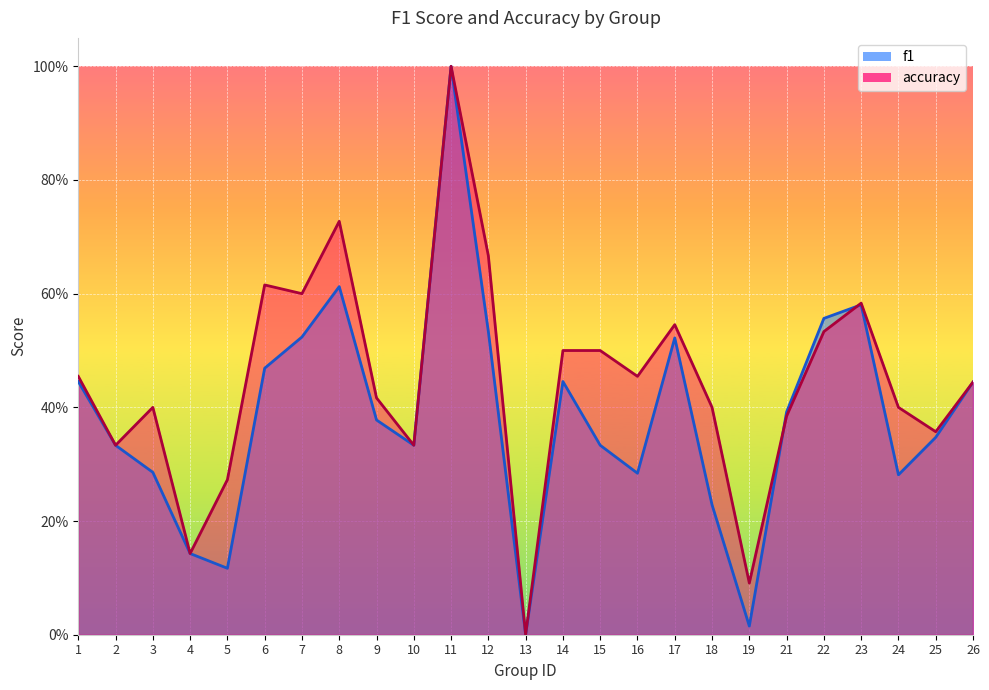

Reading left to right, extract all data points from this chart.

f1: 1=0.4	2=0.3	3=0.3	4=0.1	5=0.1	6=0.5	7=0.5	8=0.6	9=0.4	10=0.3	11=1.0	12=0.5	13=0.0	14=0.4	15=0.3	16=0.3	17=0.5	18=0.2	19=0.0	21=0.4	22=0.6	23=0.6	24=0.3	25=0.3	26=0.4
accuracy: 1=0.5	2=0.3	3=0.4	4=0.1	5=0.3	6=0.6	7=0.6	8=0.7	9=0.4	10=0.3	11=1.0	12=0.7	13=0.0	14=0.5	15=0.5	16=0.5	17=0.5	18=0.4	19=0.1	21=0.4	22=0.5	23=0.6	24=0.4	25=0.4	26=0.4